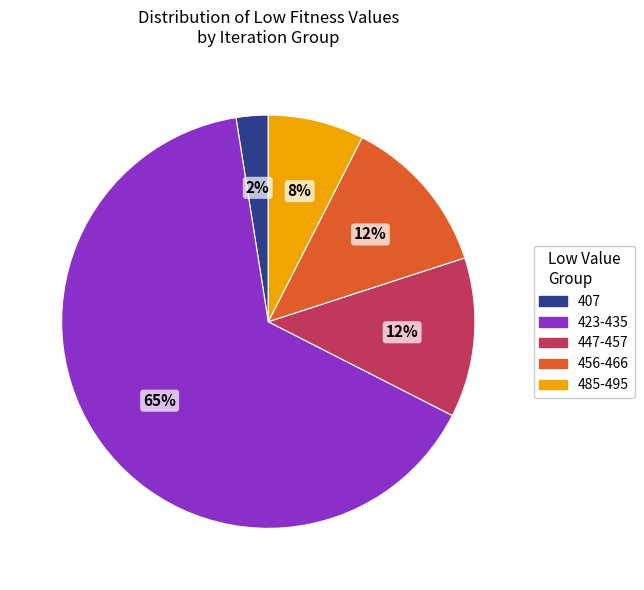

The 407 slice represents 2% of the pie. True or false?

True